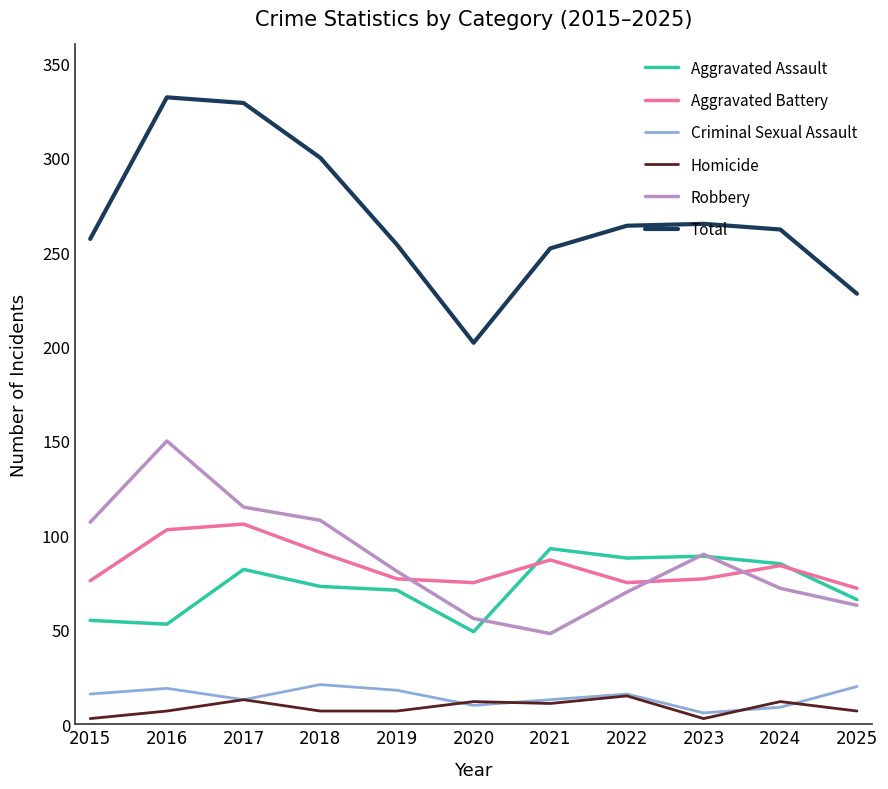

What is the total value across all series at 2019?

508